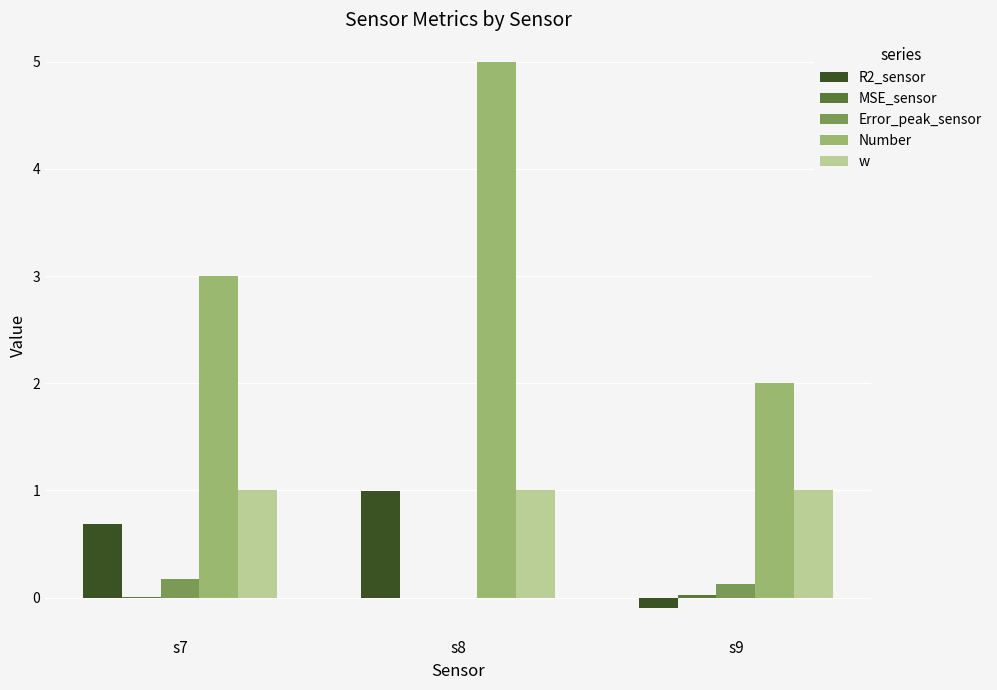

Which series has the largest total across all categories?

Number